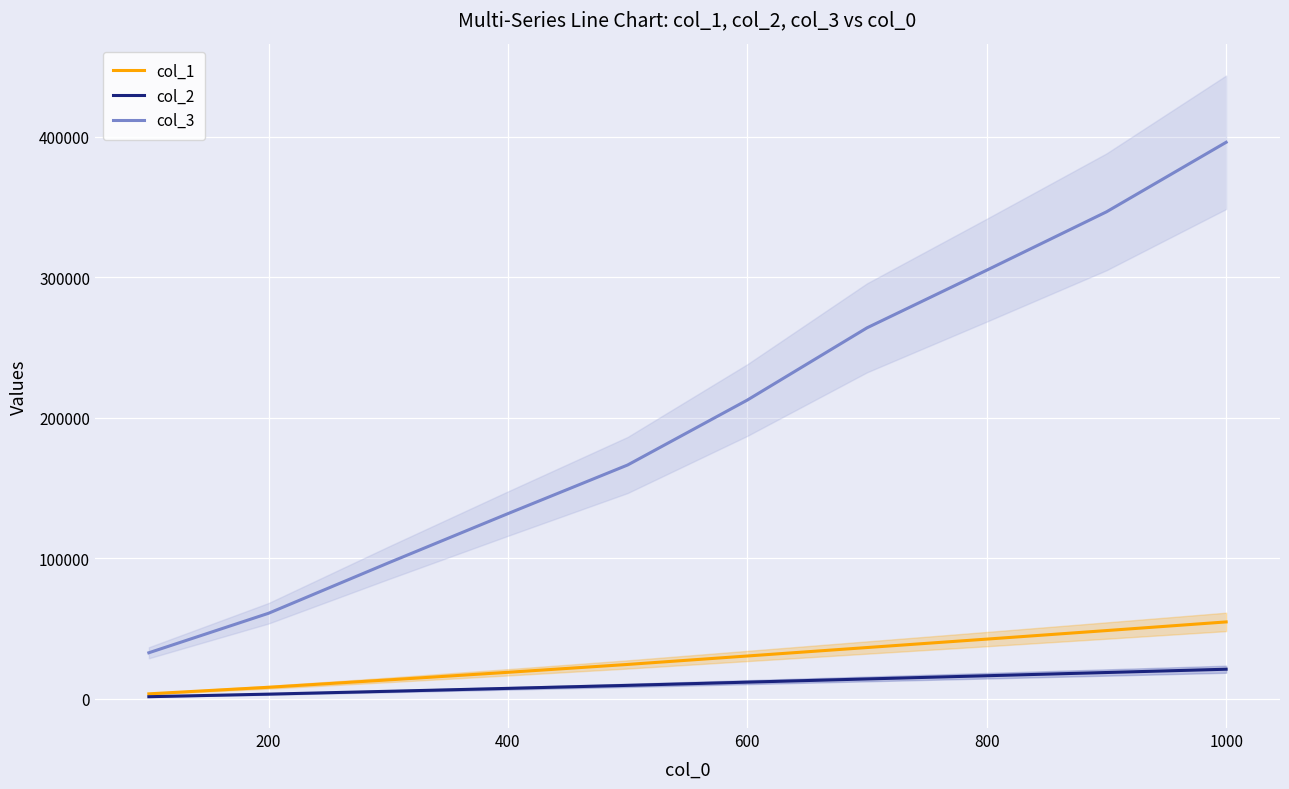

Reading left to right, what are all the values shown in this chart?

col_1: 3479	8149	13393	18797	24389	30401	36419	42416	48492	54647
col_2: 1431	3265	5289	7369	9501	11793	14075	16356	18648	20987
col_3: 32700	60800	96600	131700	166300	212500	263900	304900	346400	395900